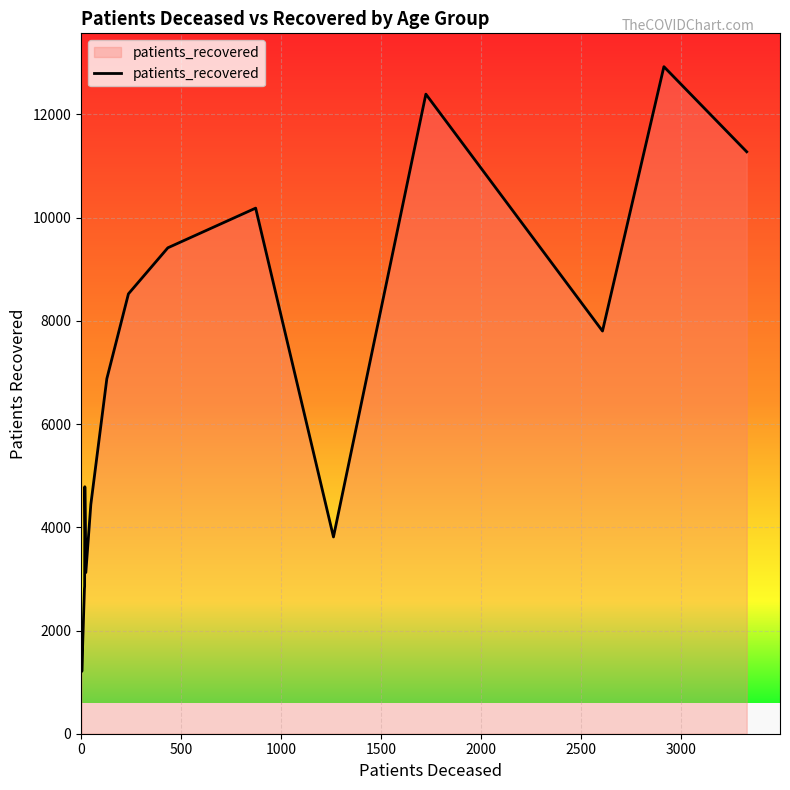

What is the greatest value displayed?

12926